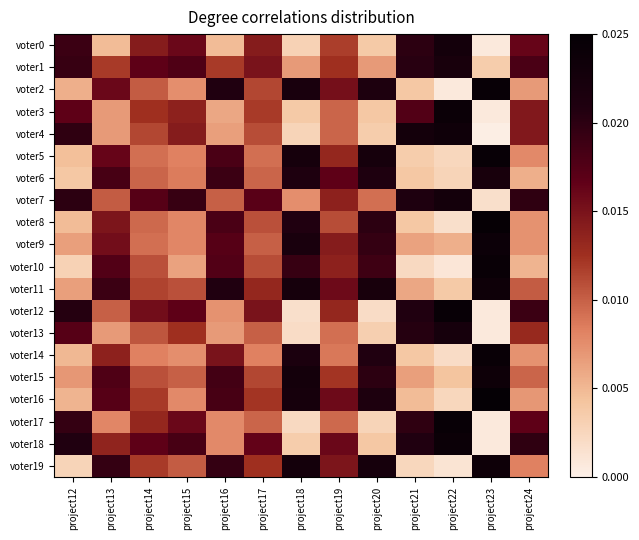

Which series has the largest range (max minus min)?

voter2